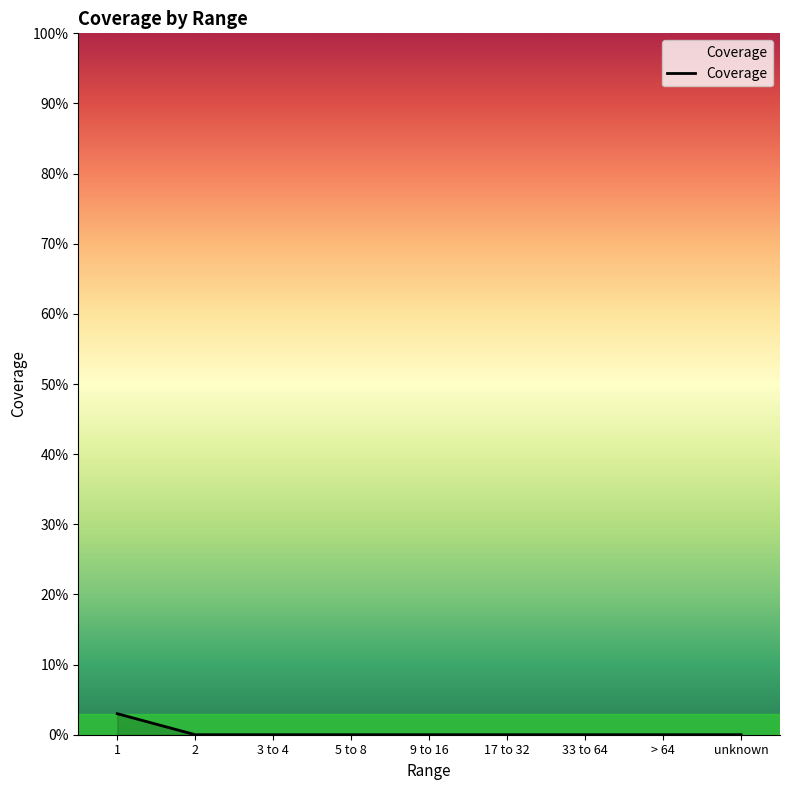

List the labels in order of value, largest first.

1, 2, 3 to 4, 5 to 8, 9 to 16, 17 to 32, 33 to 64, > 64, unknown